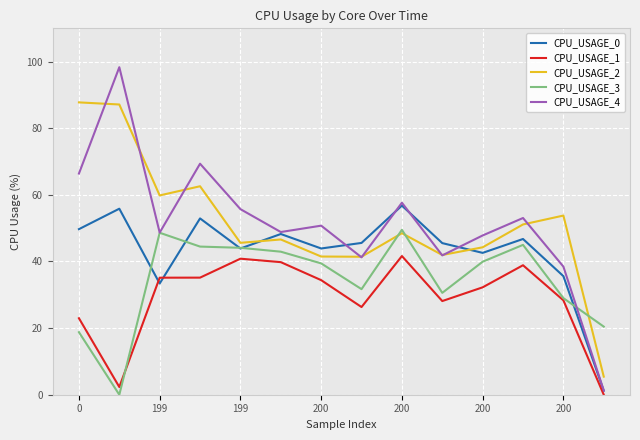

What is the lowest value of the CPU_USAGE_2 series?

5.4